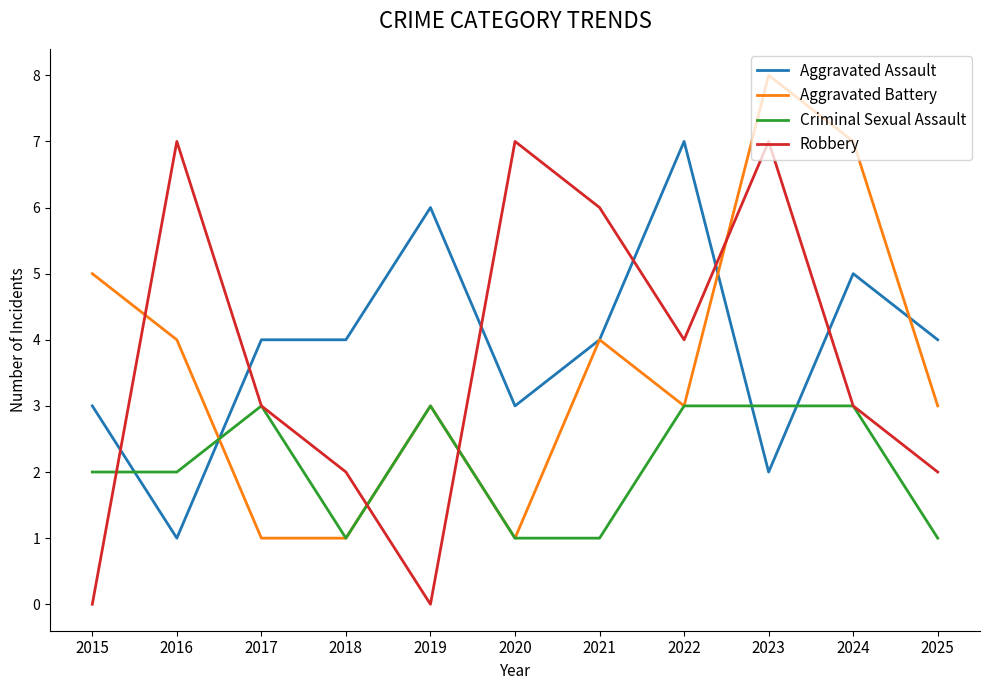

Reading left to right, extract all data points from this chart.

Aggravated Assault: 3	1	4	4	6	3	4	7	2	5	4
Aggravated Battery: 5	4	1	1	3	1	4	3	8	7	3
Criminal Sexual Assault: 2	2	3	1	3	1	1	3	3	3	1
Robbery: 0	7	3	2	0	7	6	4	7	3	2